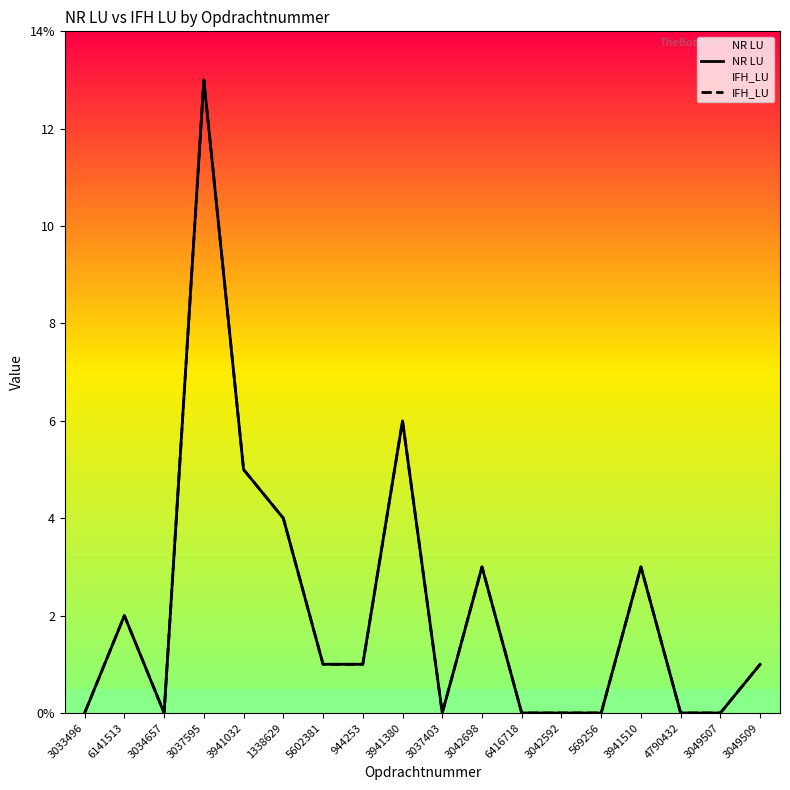

How many data points in NR LU are above 1?

7